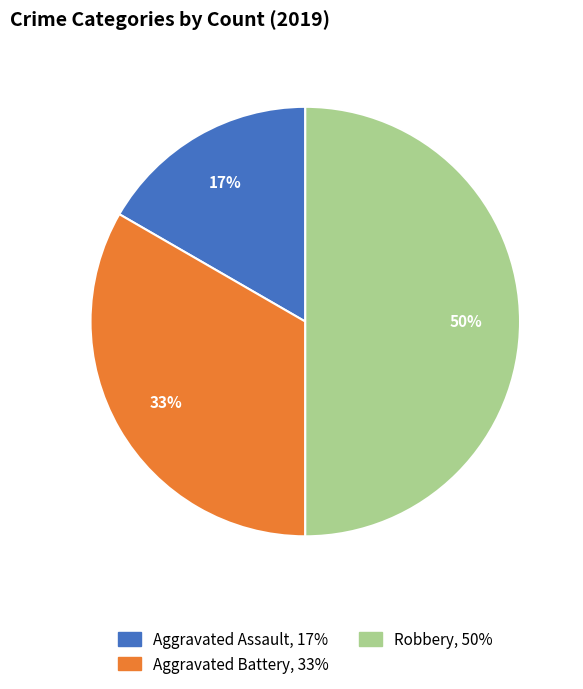

Combined, do Aggravated Battery, 33% and Robbery, 50% account for over 50%?

Yes